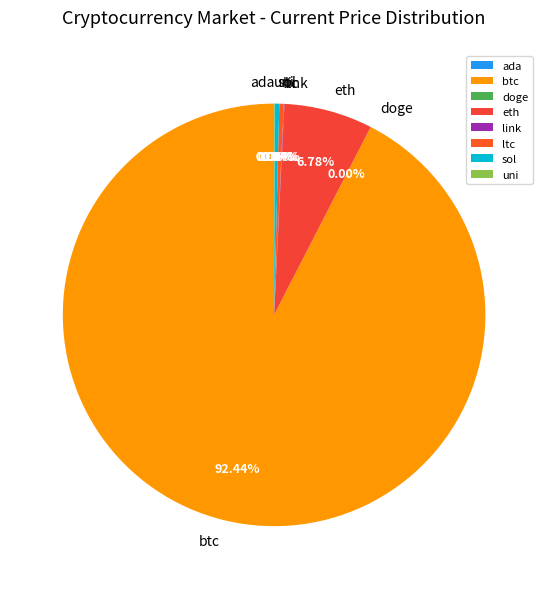

Is there a majority slice in this chart?

Yes